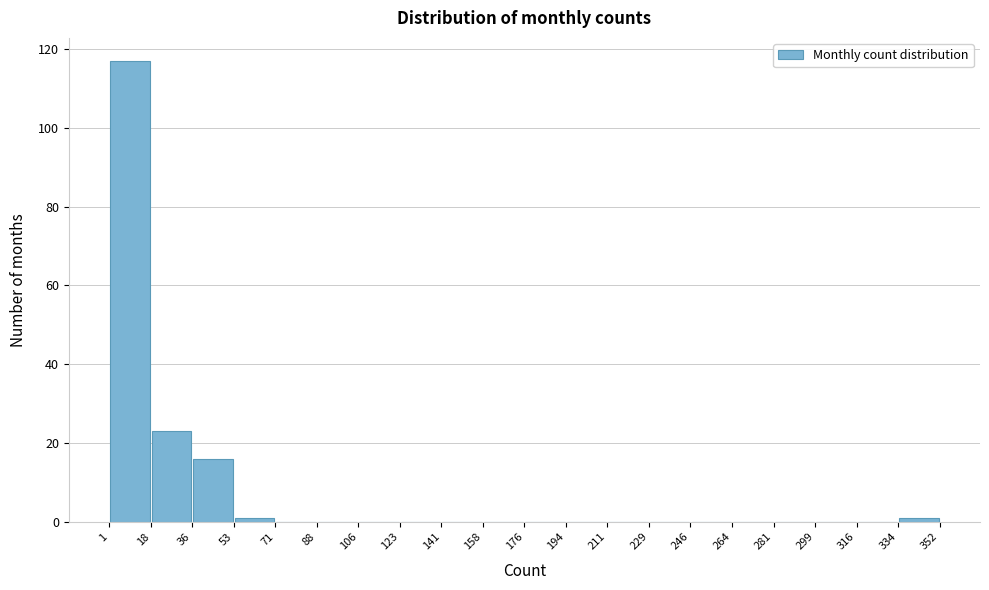

Reading left to right, transcribe this chart: for each bar, give the range it covers on the x-axis and its height. The values are not printed on the chart, so give them approximately, as read against the axis.

1 to 18: 118
18 to 36: 24
36 to 53: 16
53 to 71: under 2
71 to 88: 0
88 to 106: 0
106 to 123: 0
123 to 141: 0
141 to 158: 0
158 to 176: 0
176 to 194: 0
194 to 211: 0
211 to 229: 0
229 to 246: 0
246 to 264: 0
264 to 281: 0
281 to 299: 0
299 to 316: 0
316 to 334: 0
334 to 352: under 2